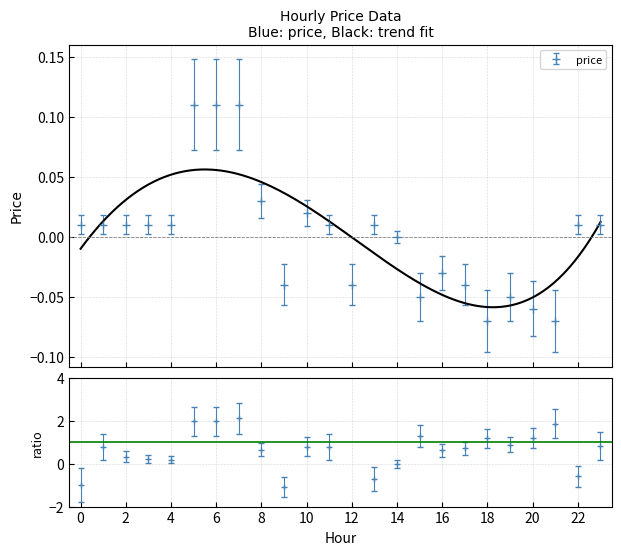

How many values are above zero?

14